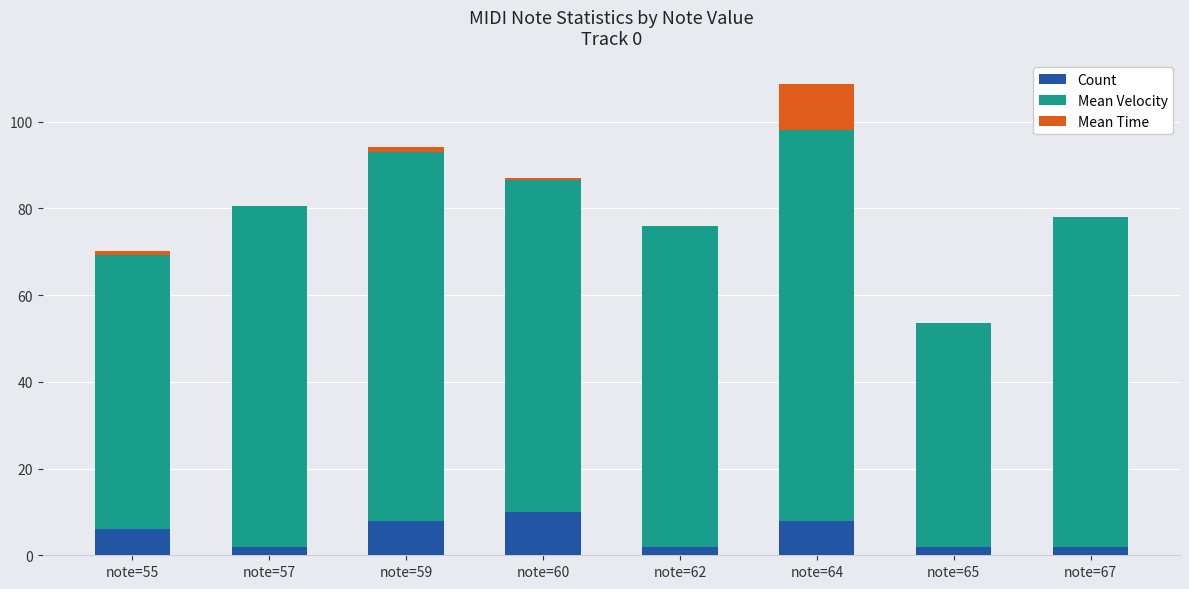

What is the sum of all Count values?

40.0